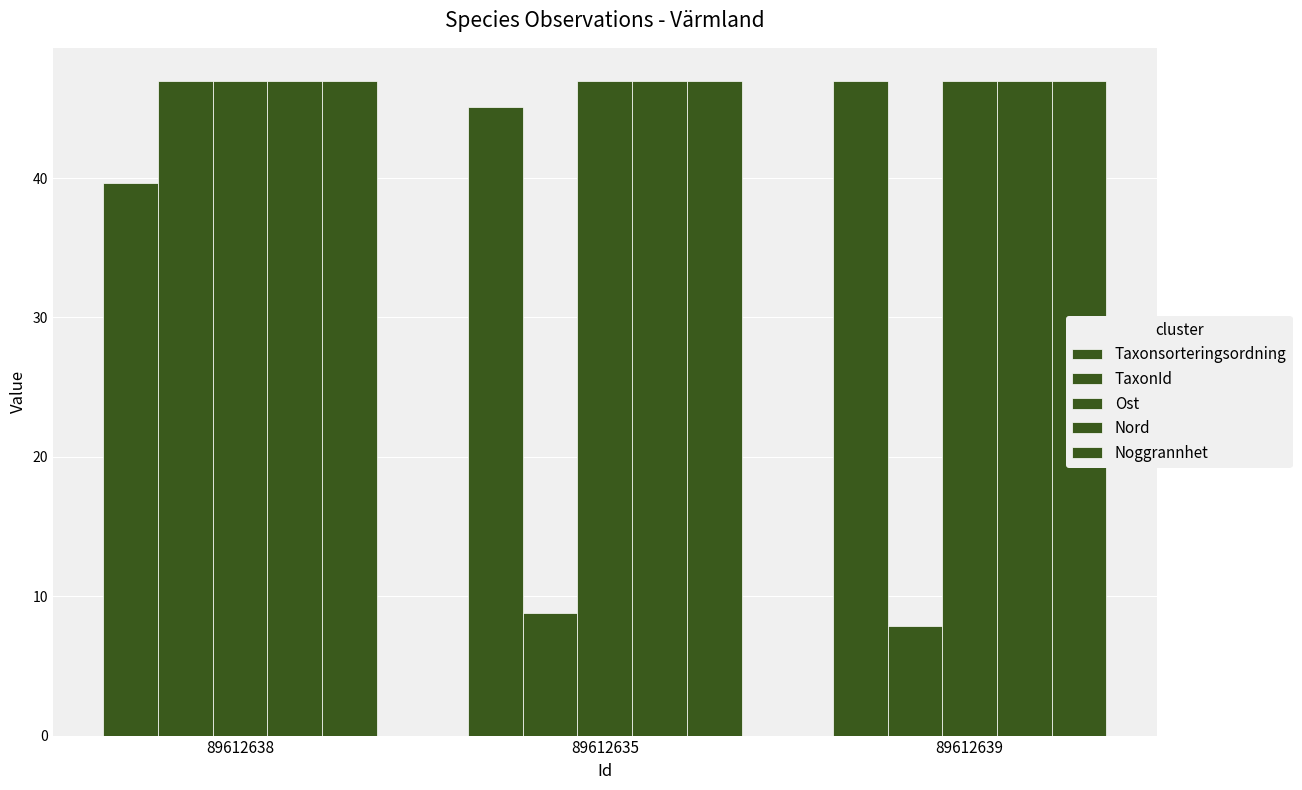

Rank the series at 89612635 from highest to lowest value.

Nord, Noggrannhet, Ost, Taxonsorteringsordning, TaxonId